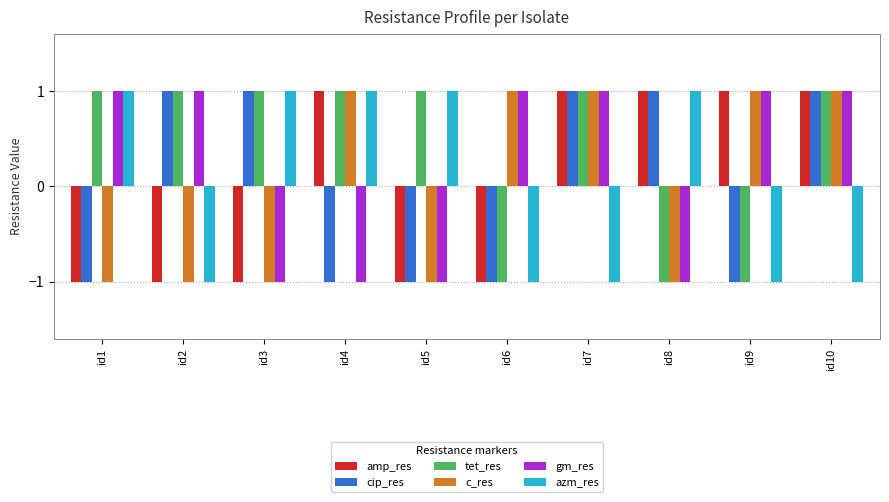

How many bars are there in total?

60